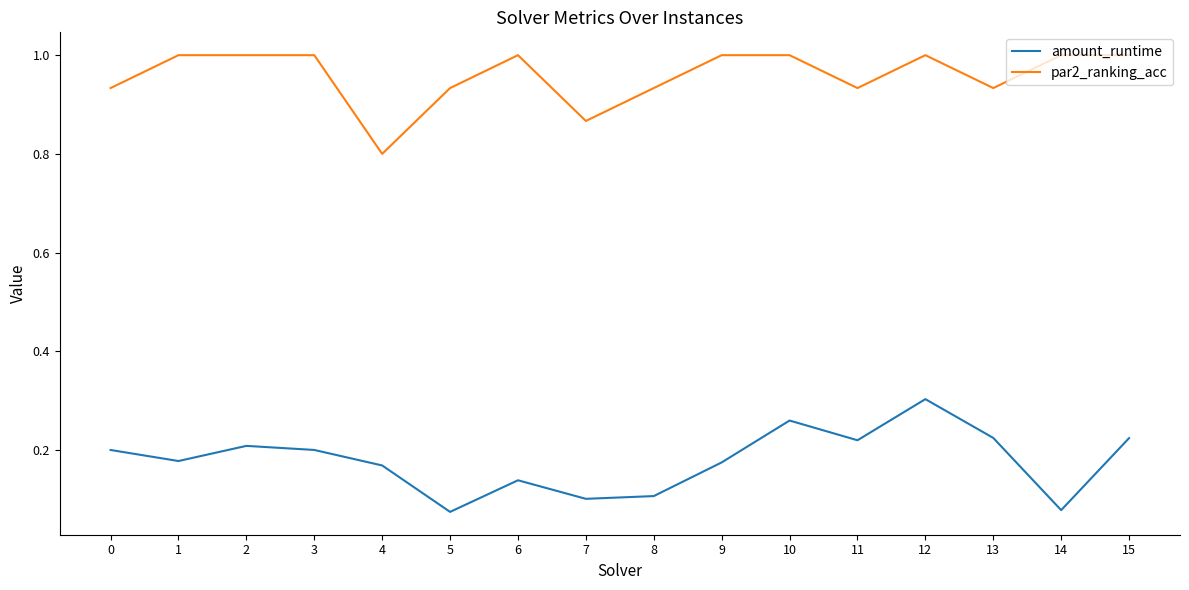

The value of amount_runtime at 3 is 0.1. True or false?

False